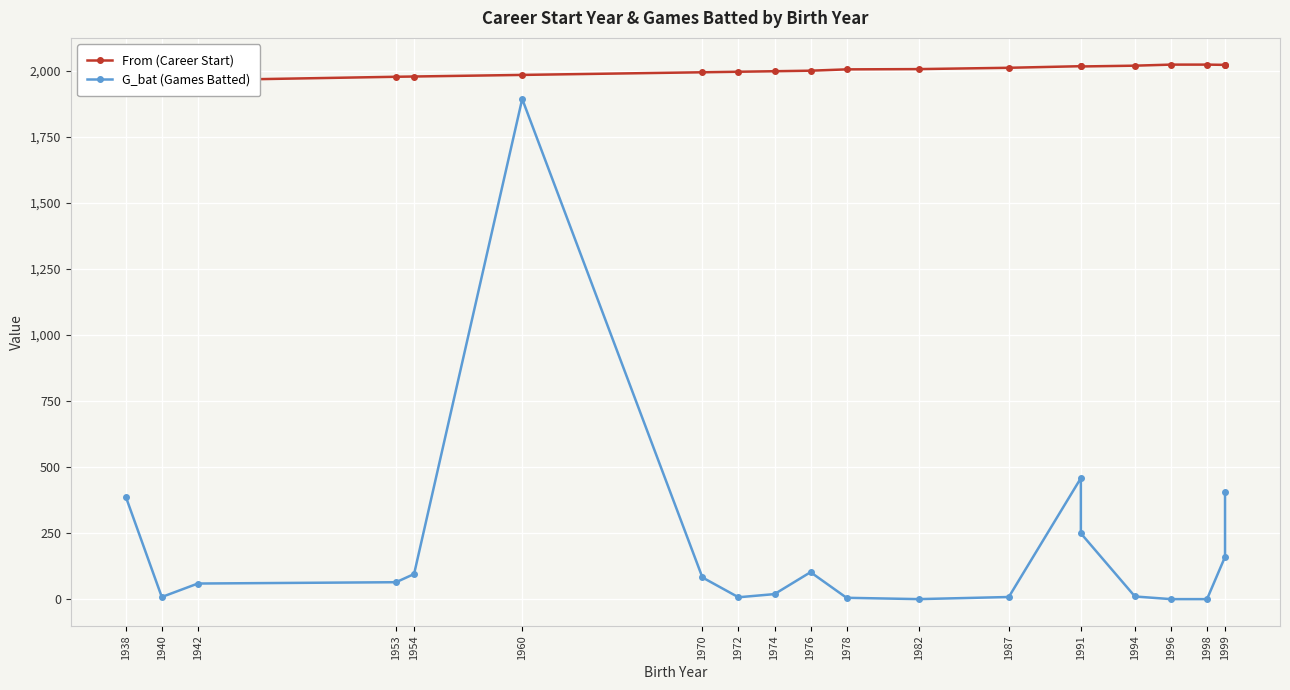

How many interior local peaks does the From (Career Start) series have?

1